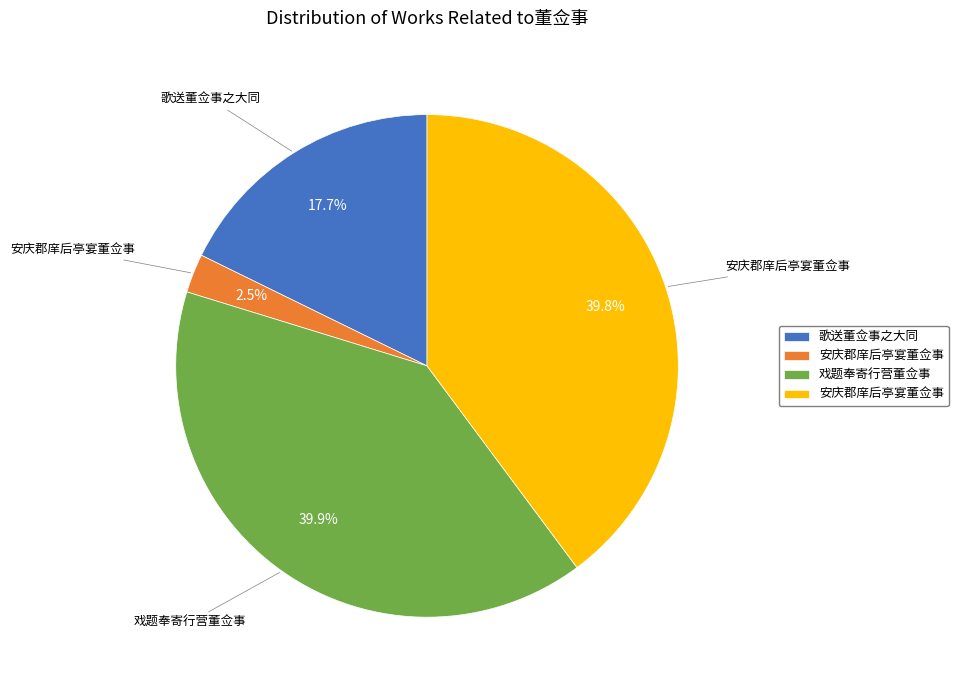

Is there any slice that represents more than half of the pie?

No